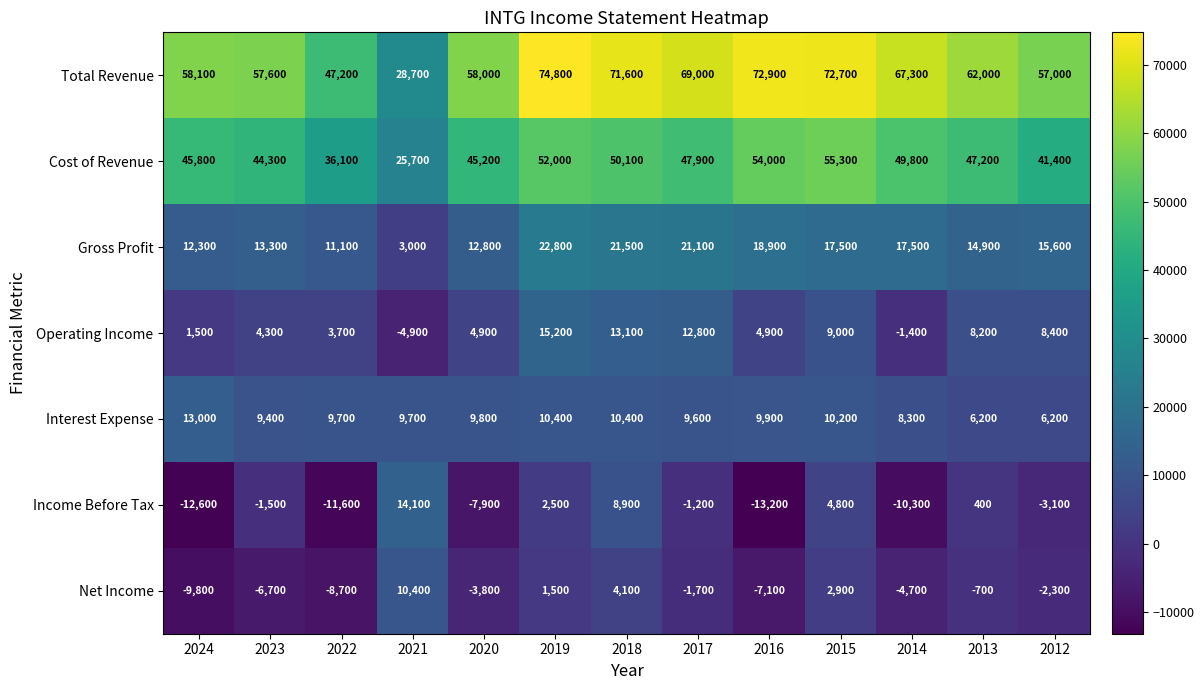

What is the total value across all series at 2022?

87500